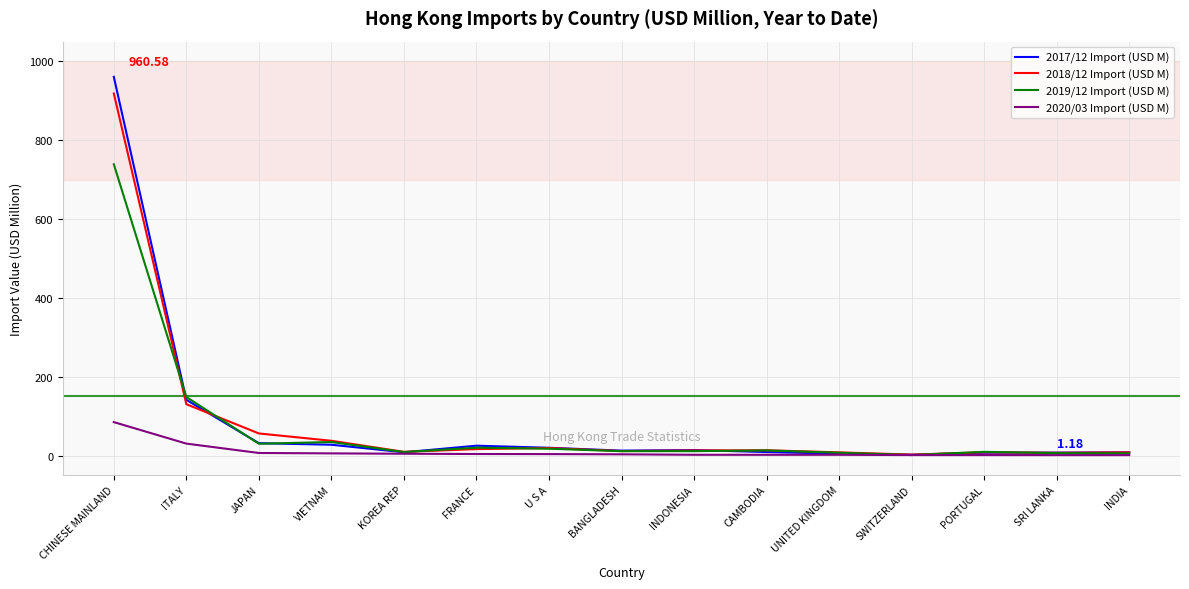

What is the highest value of the 2018/12 Import (USD M) series?

918.4